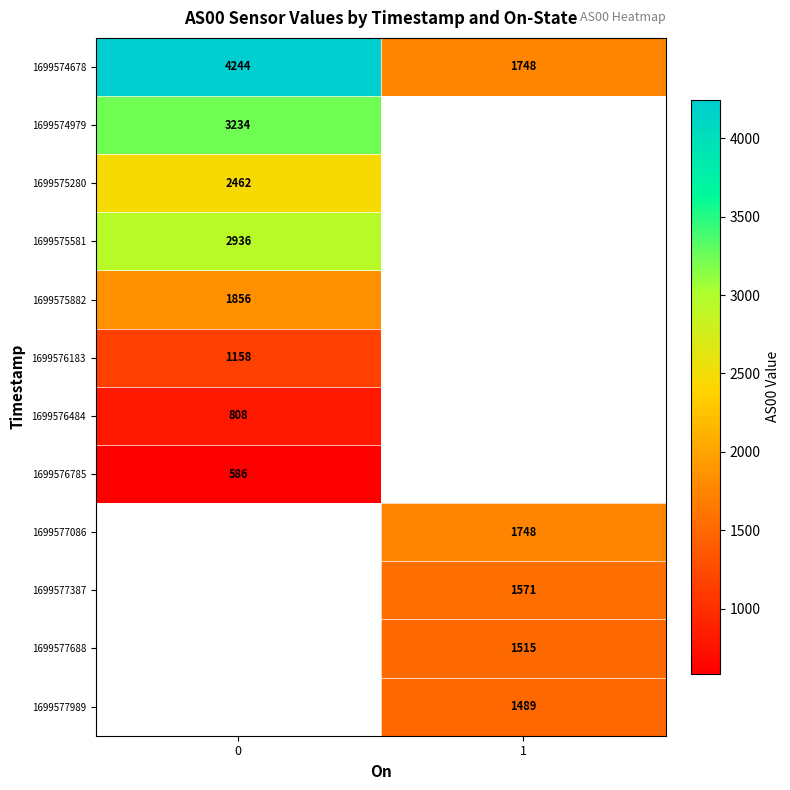

The 1699574979 series shows 4707.1 at 0. True or false?

False